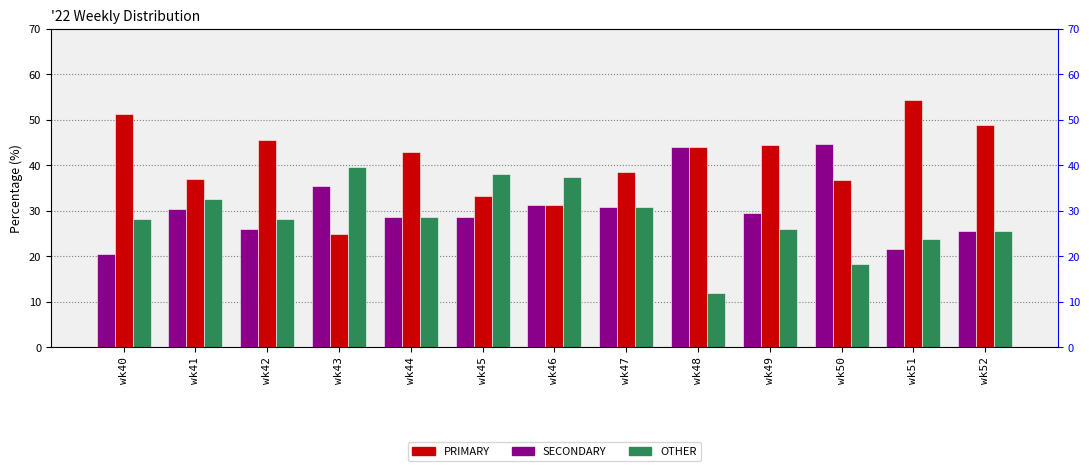

Rank the series by their average value, from highest to lowest.

PRIMARY, SECONDARY, OTHER